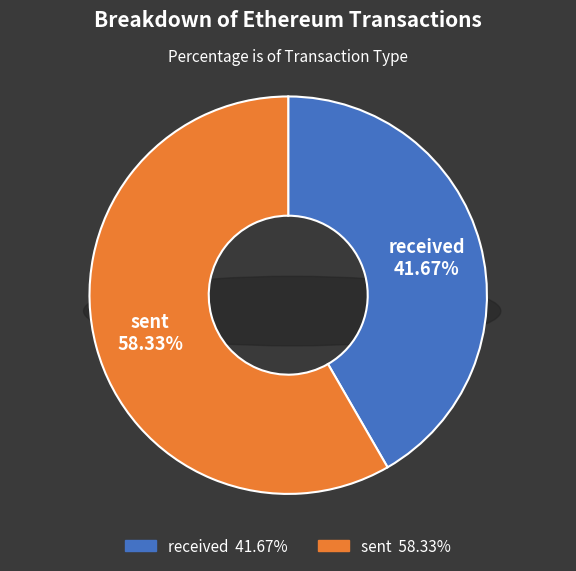

How much of the chart is everything except received?

58.3%